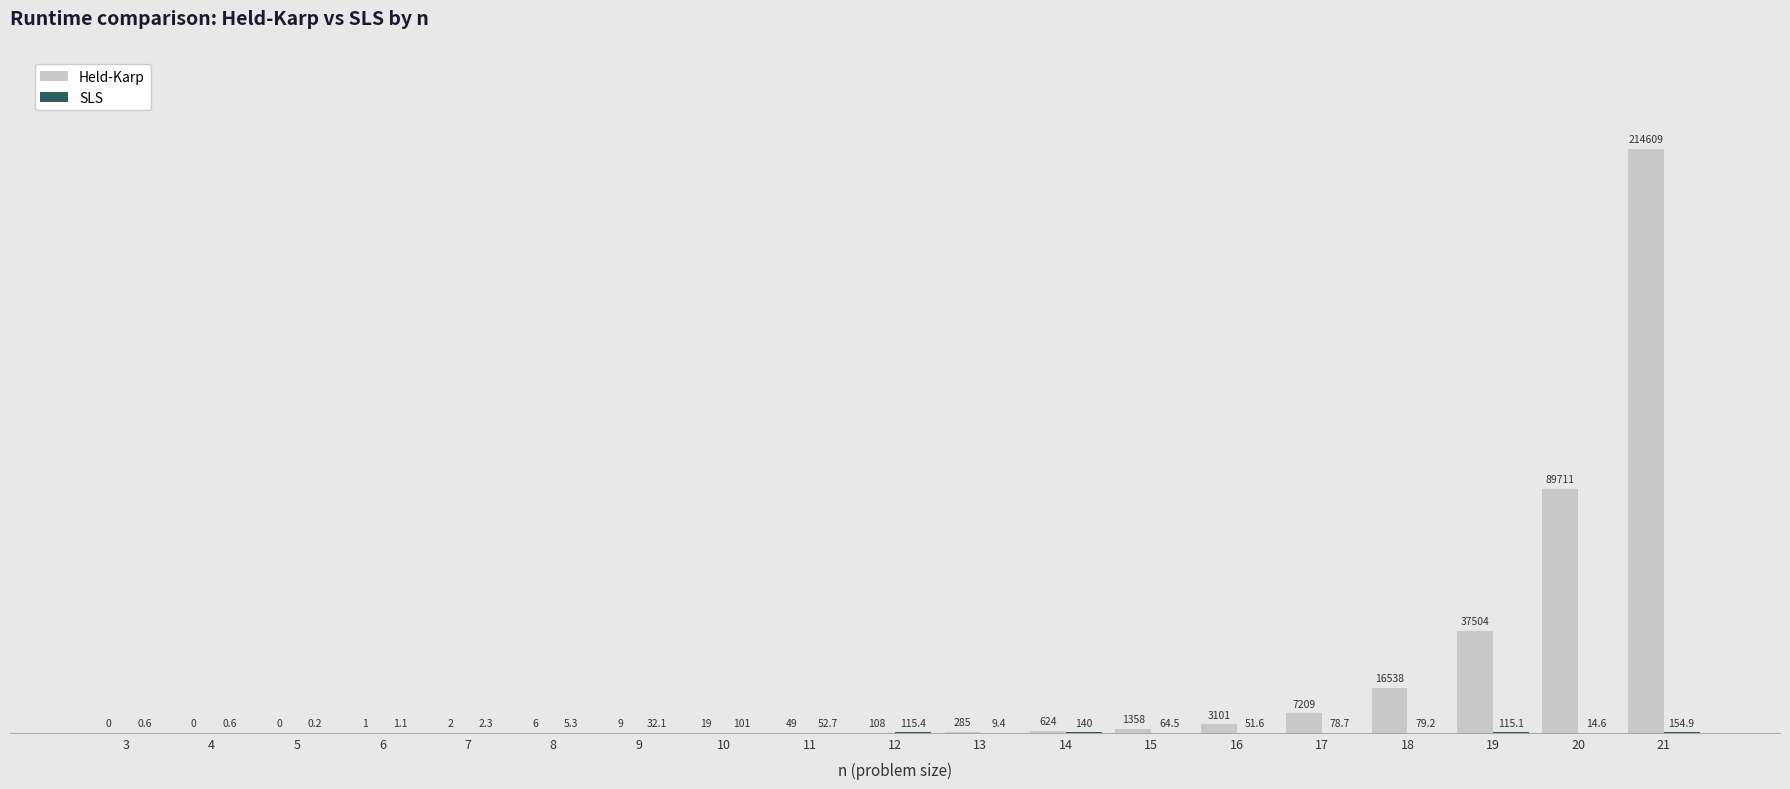

Where is Held-Karp nearest to the value 107304?

20